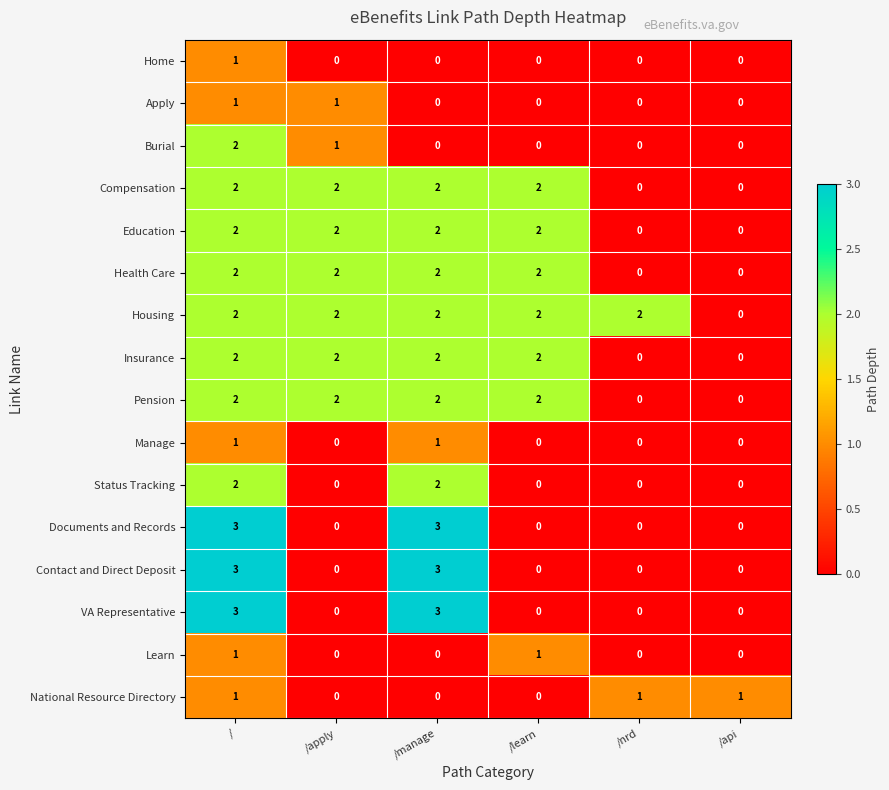

What is the difference between the maximum and second lowest values in the Documents and Records series?

3